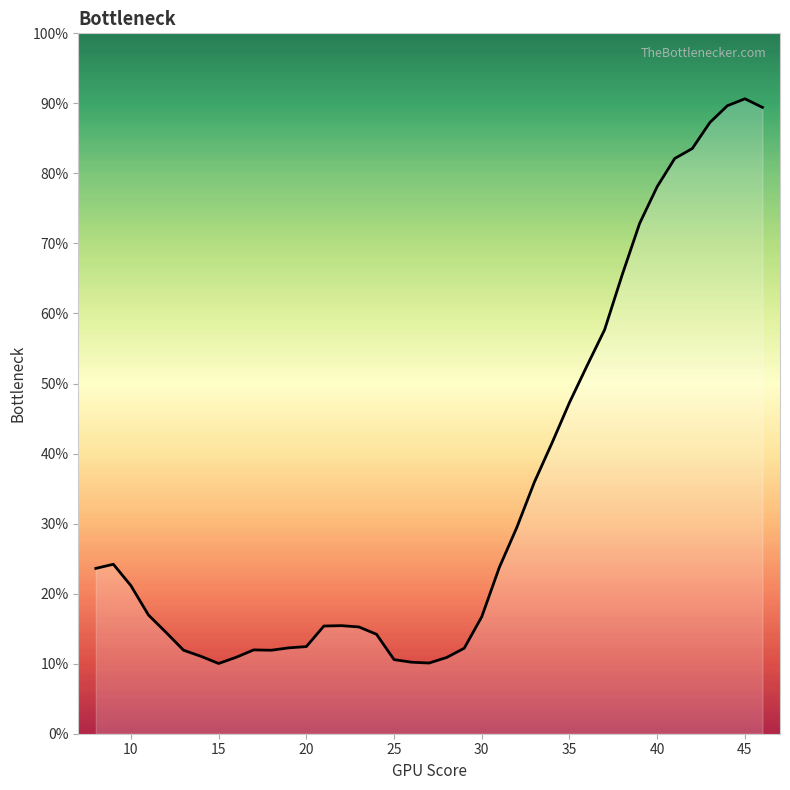

What is the difference between the maximum and minimum values?

80.6